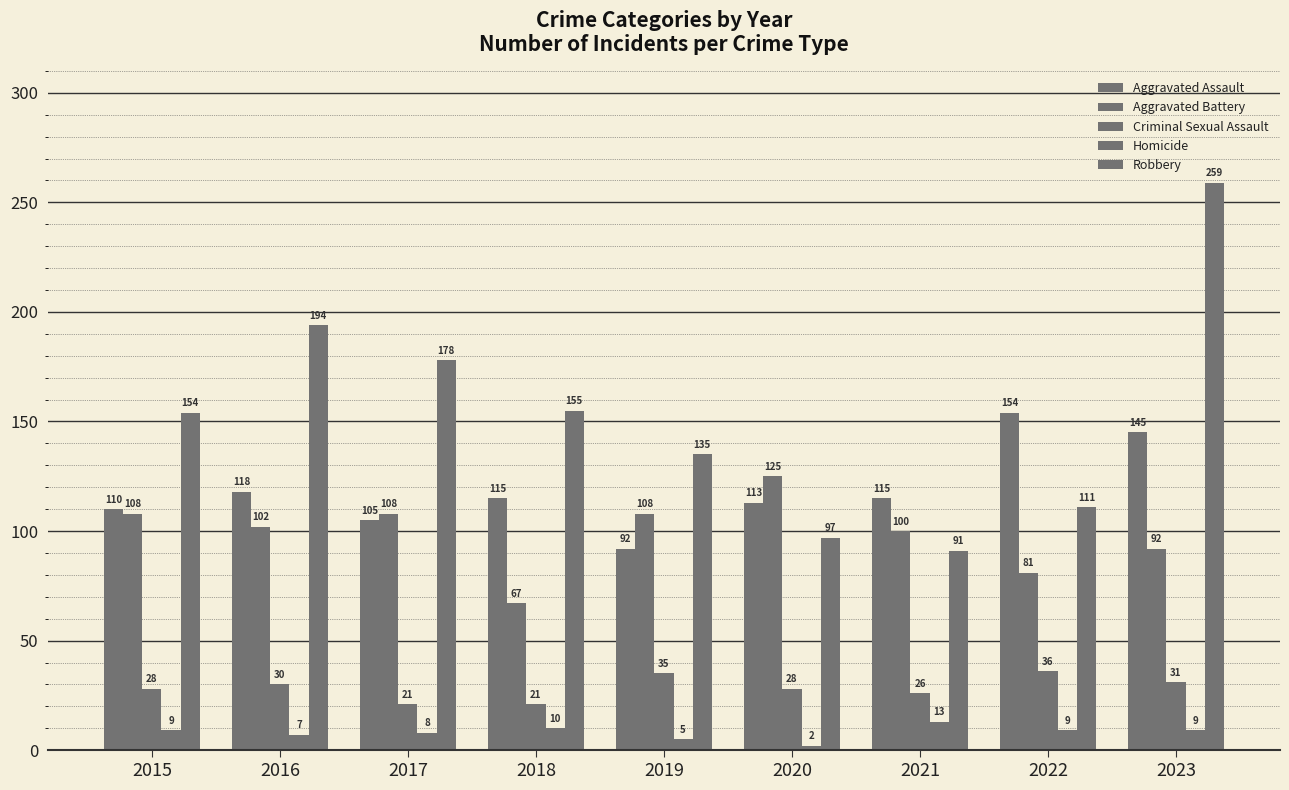

Are the bars horizontal?

No